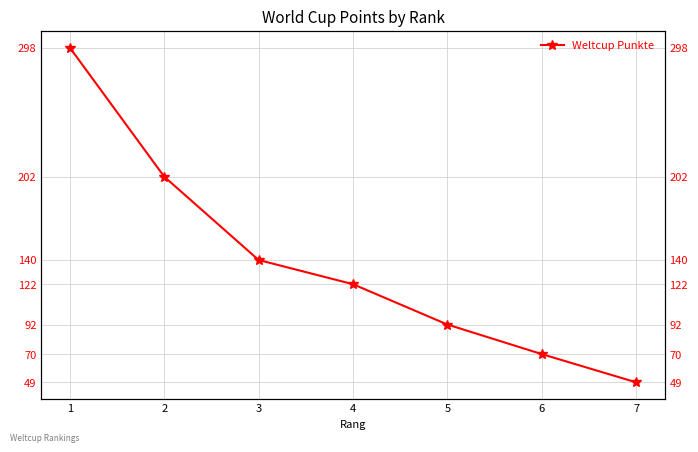

List the labels in order of value, largest first.

1, 2, 3, 4, 5, 6, 7